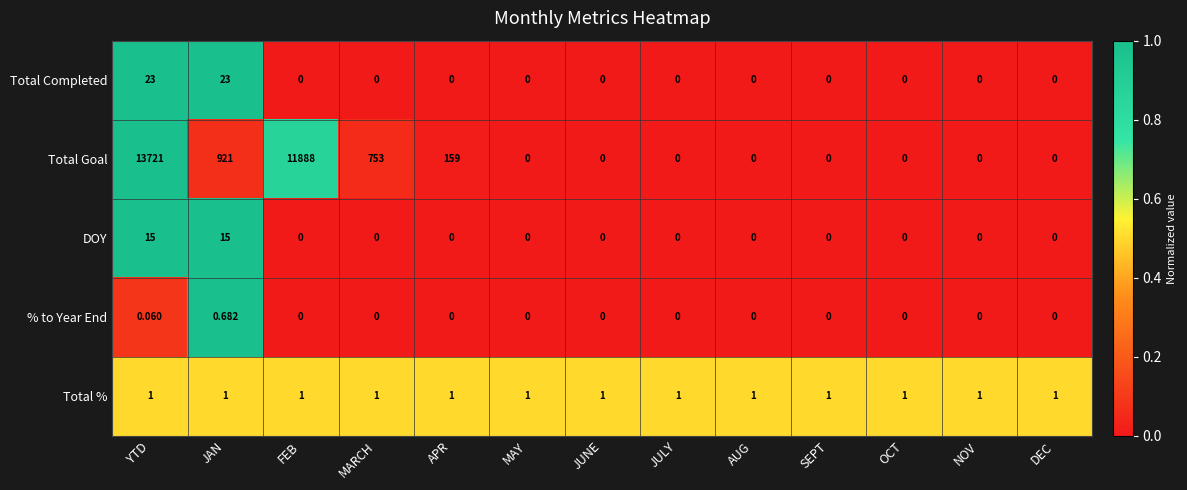

At which category is the sum across all series the highest?

YTD